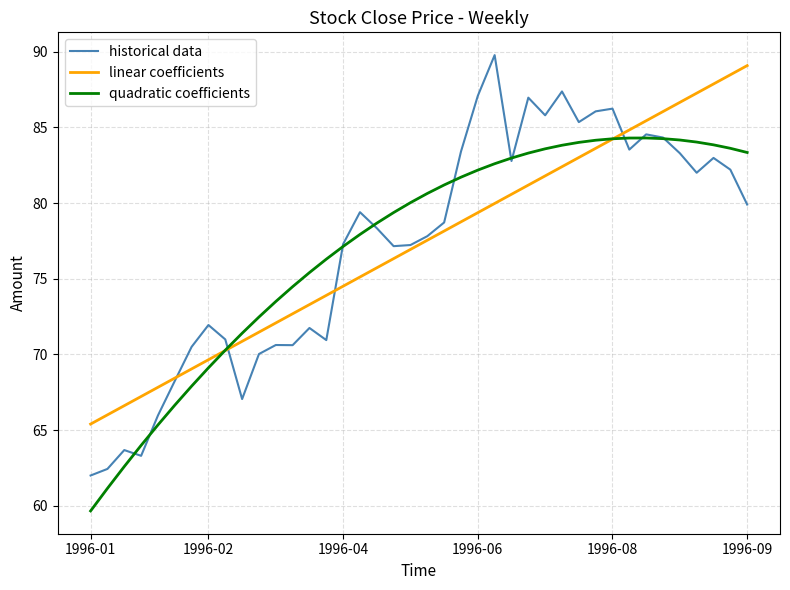

Which series has the widest spread of values?

historical data